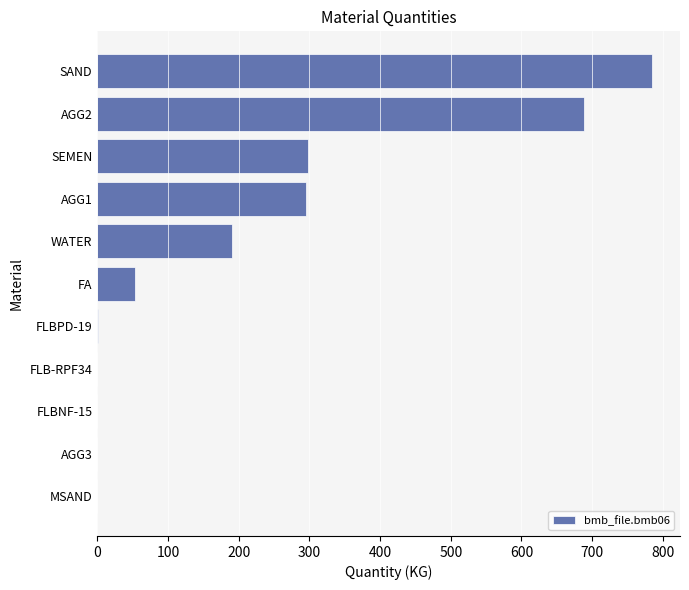

True or false: the data shows 0.0 at FLB-RPF34.

True